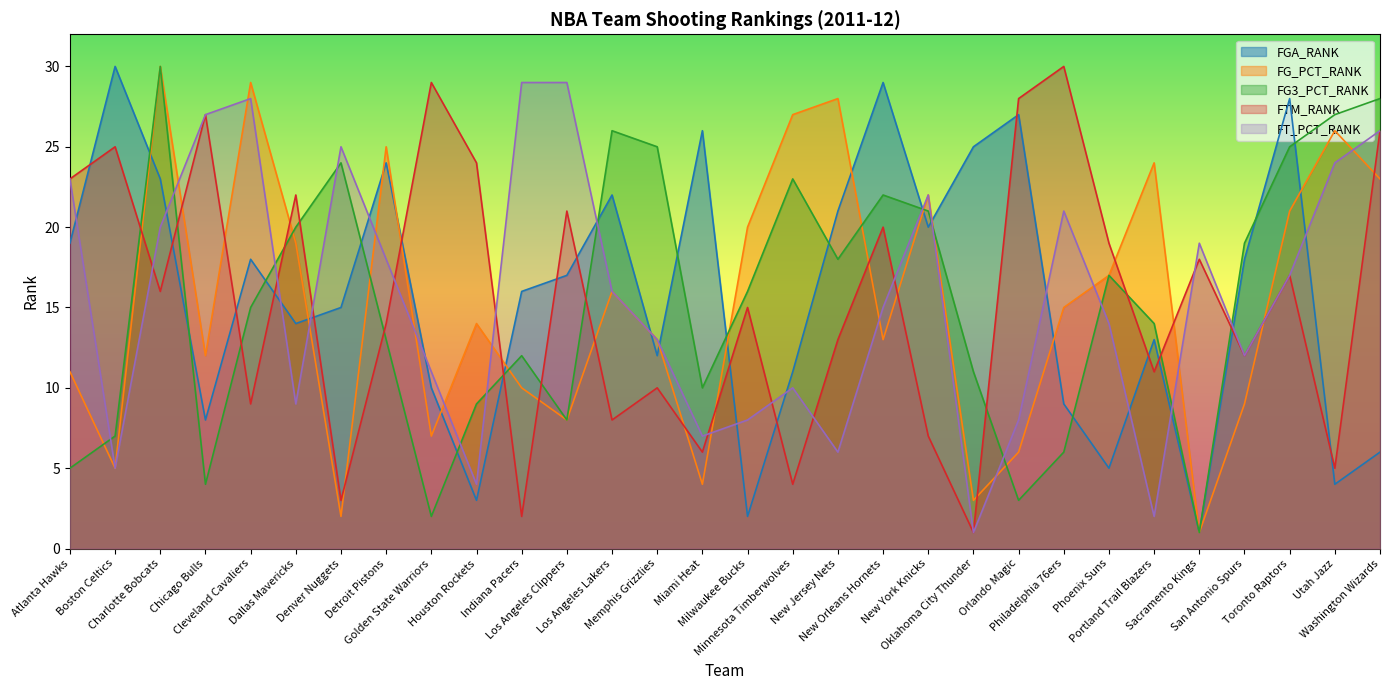

Which series has the largest total across all categories?

FGA_RANK